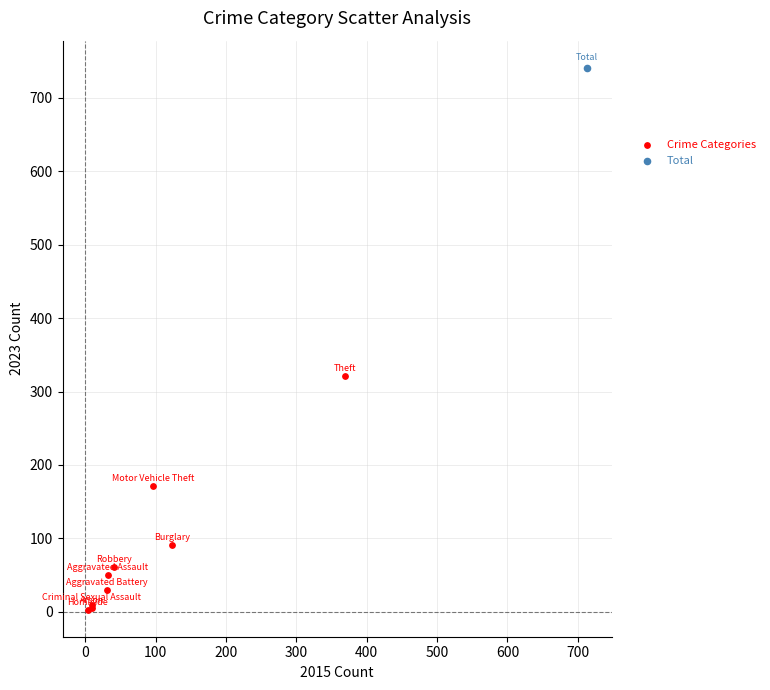

What are all the series names shown in the legend?

Crime Categories, Total